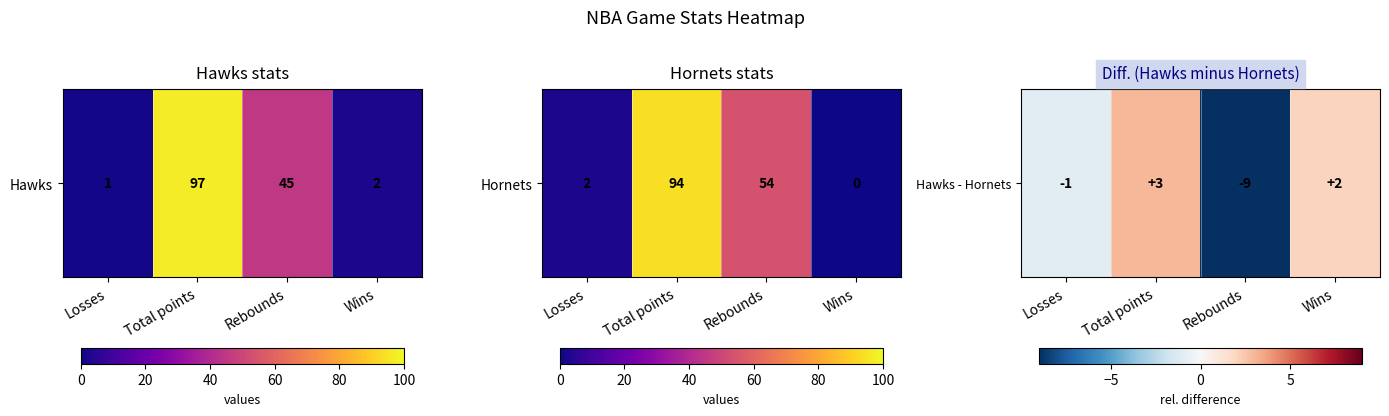

The value at Wins is 2. True or false?

True